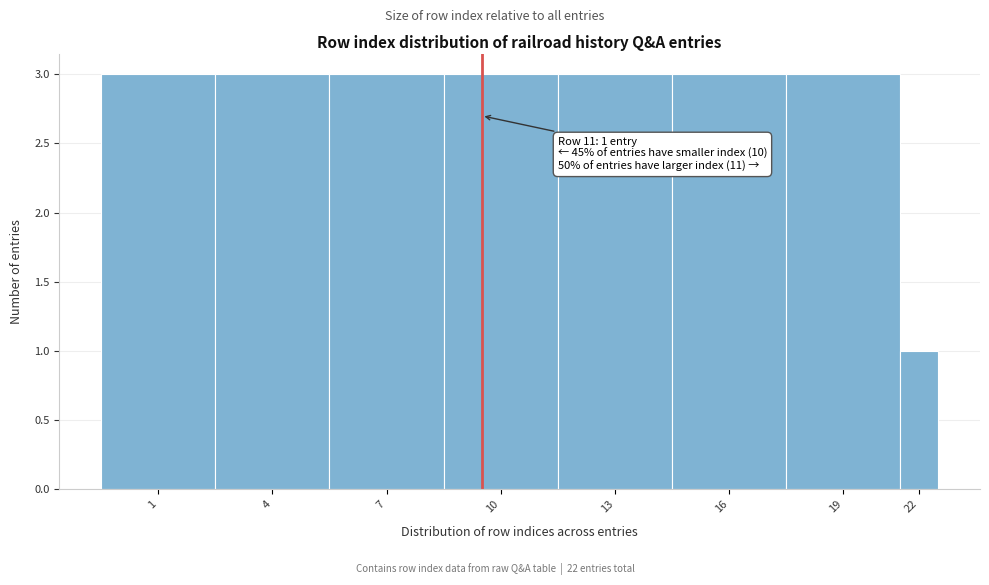

Reading right to left, transcribe all the data shown in this chart.

1	3	3	3	3	3	3	3